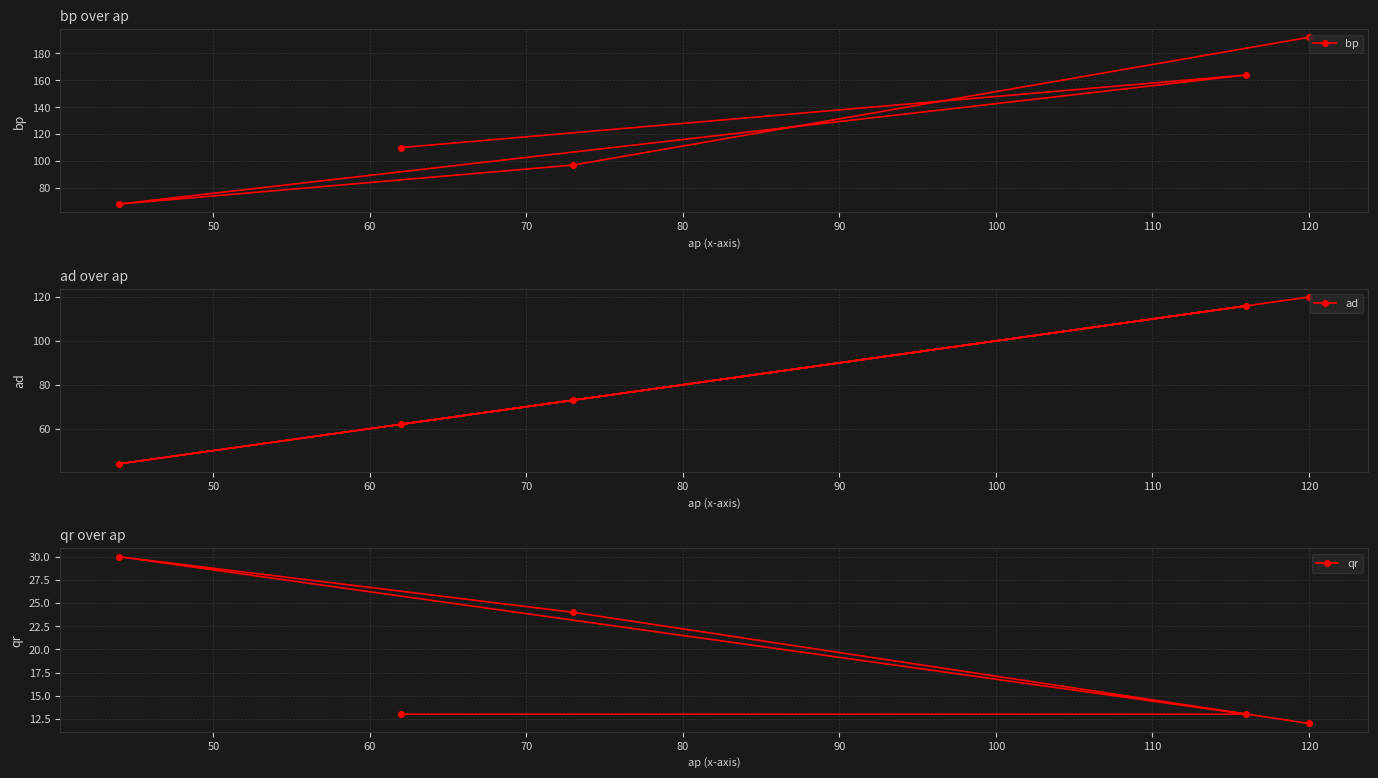

Which series has the largest total across all categories?

bp